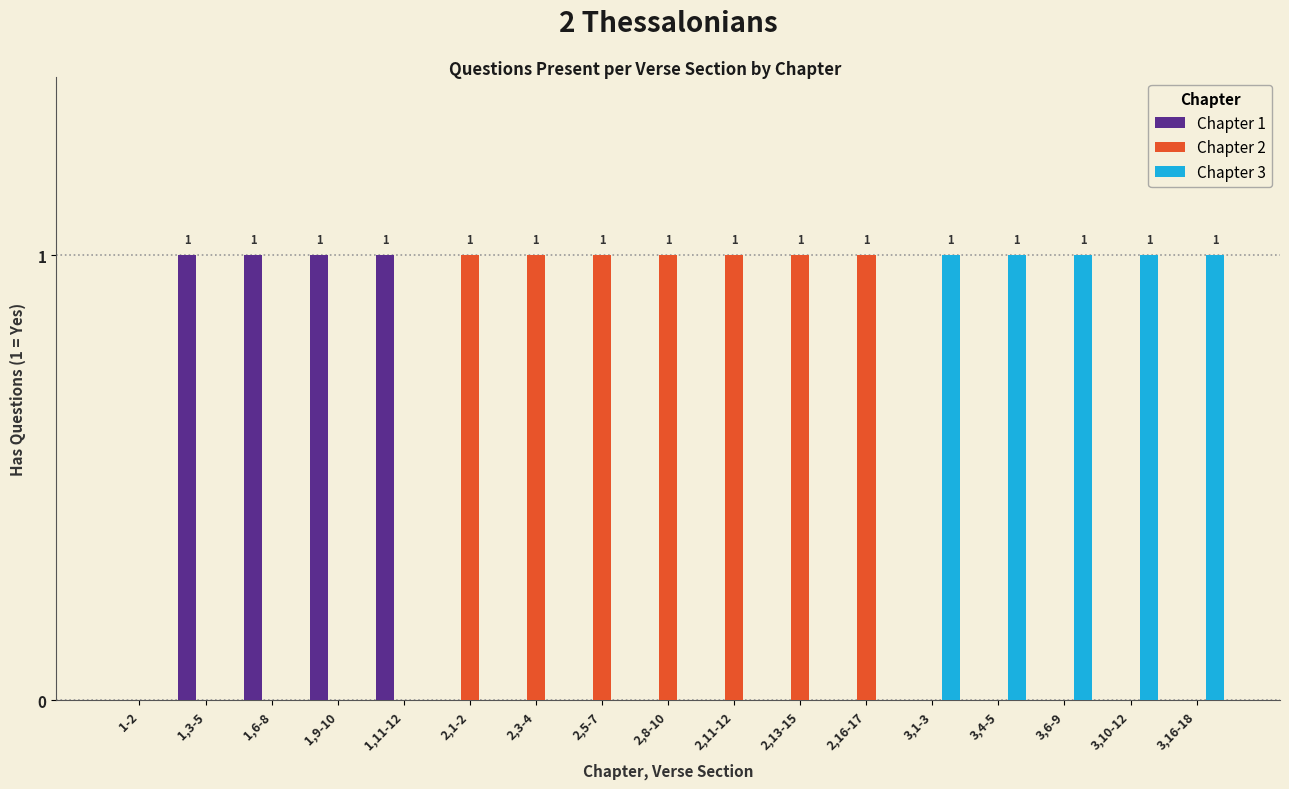

What is the spread (max minus min) of values at 2,16-17?

1